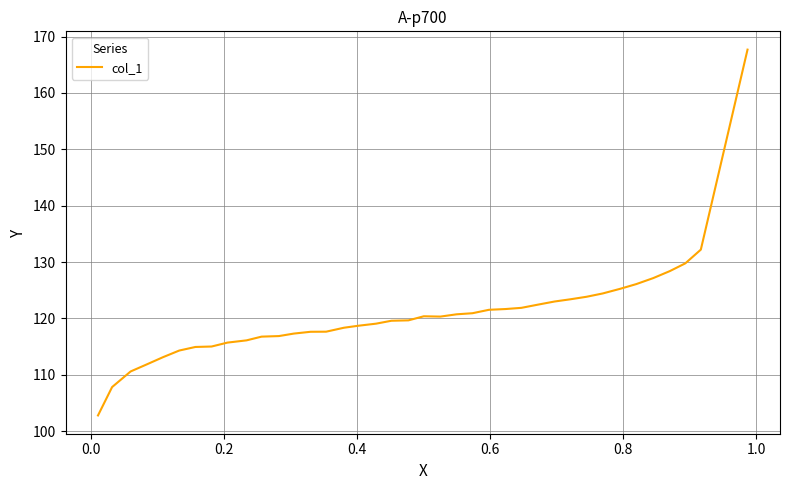

What is the minimum value shown in the chart?

102.8